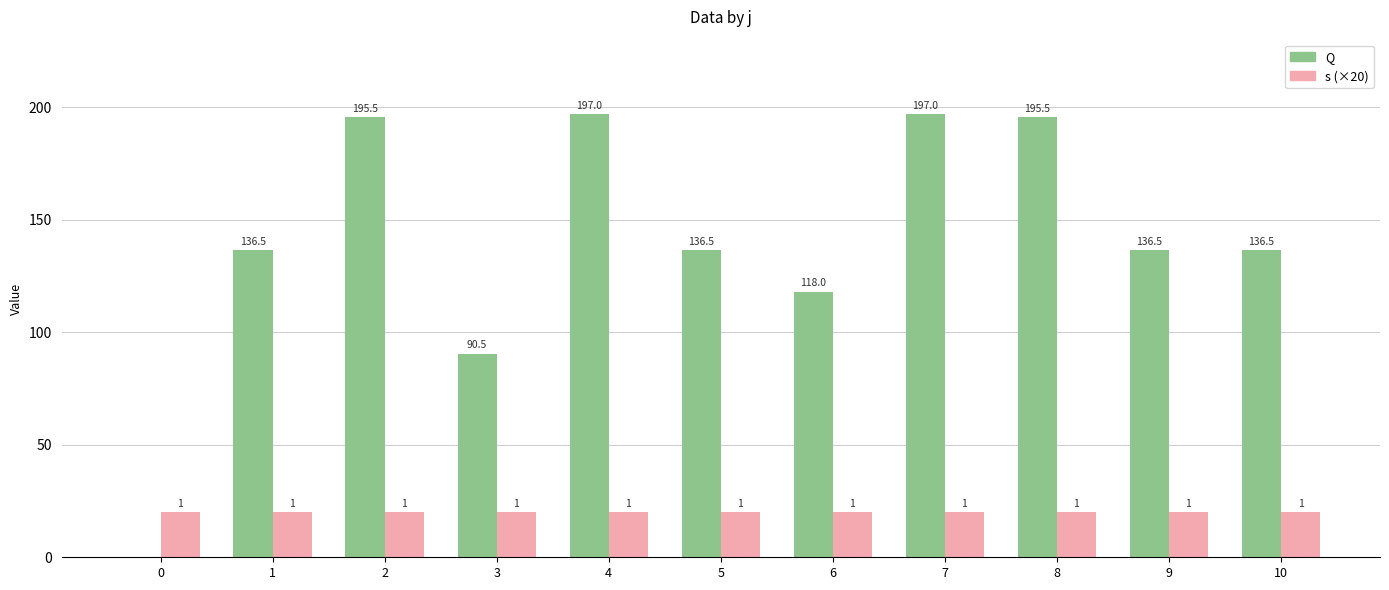

List the series in order of their peak value, lowest first.

s (×20), Q